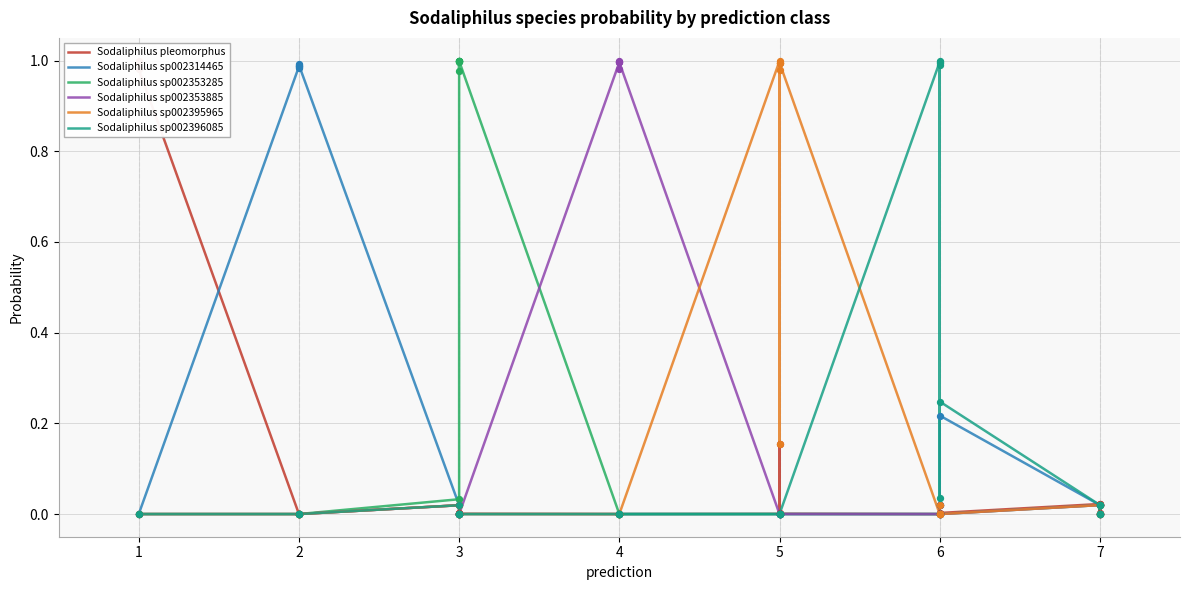

Which series has the widest spread of Y values?

Sodaliphilus sp002353885